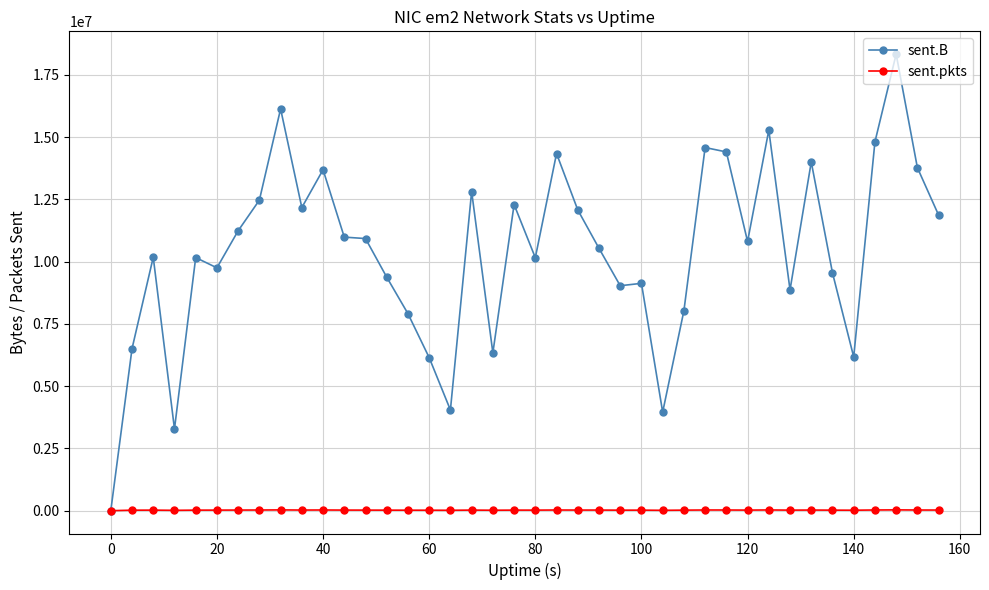

Which series has the largest range (max minus min)?

sent.B